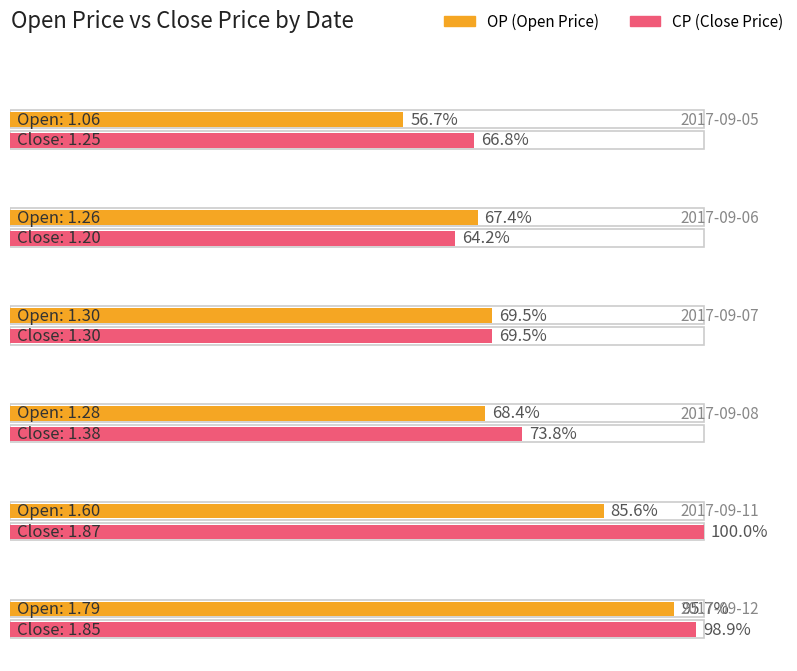

List the series in order of their peak value, lowest first.

OP, CP